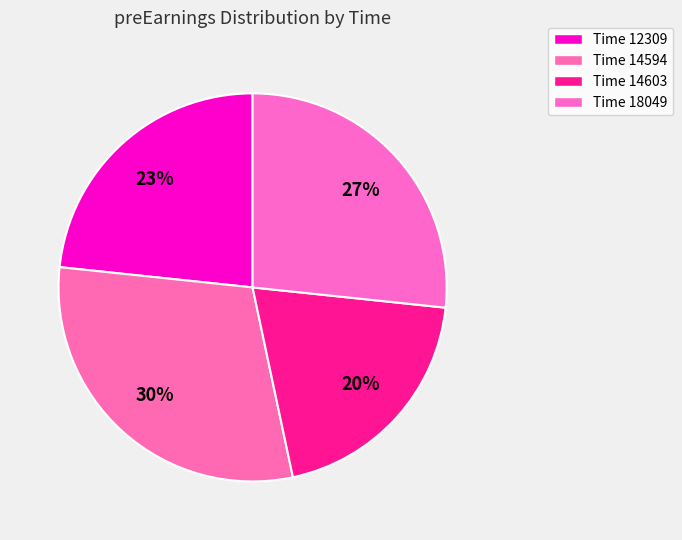

Count the number of slices in the pie.

4